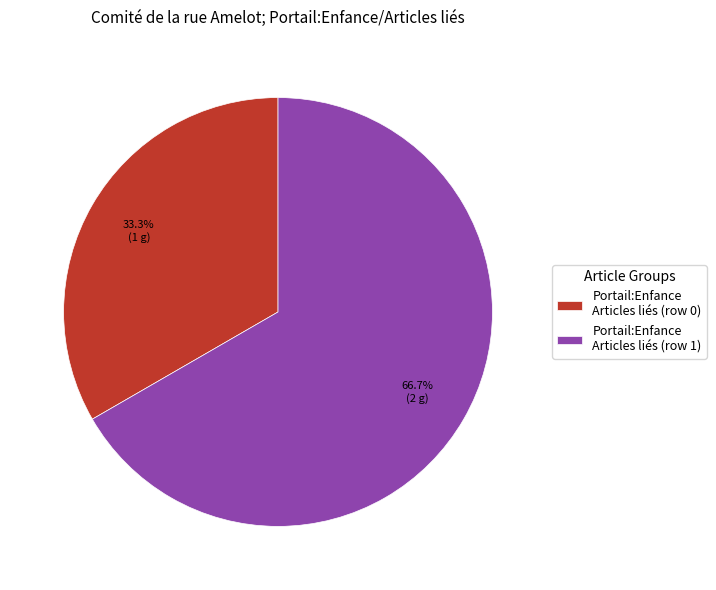

Count the number of slices in the pie.

2